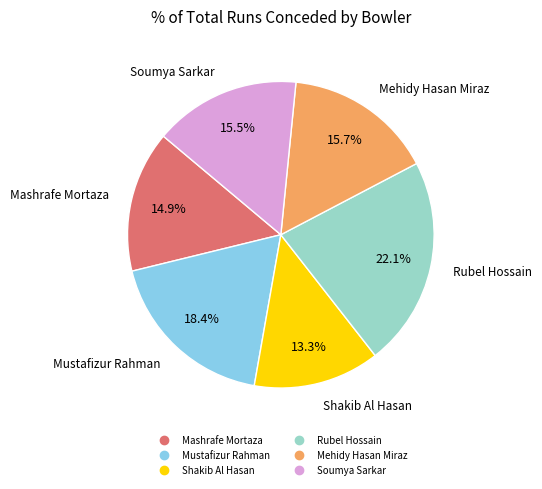

The Mustafizur Rahman slice represents 29% of the pie. True or false?

False